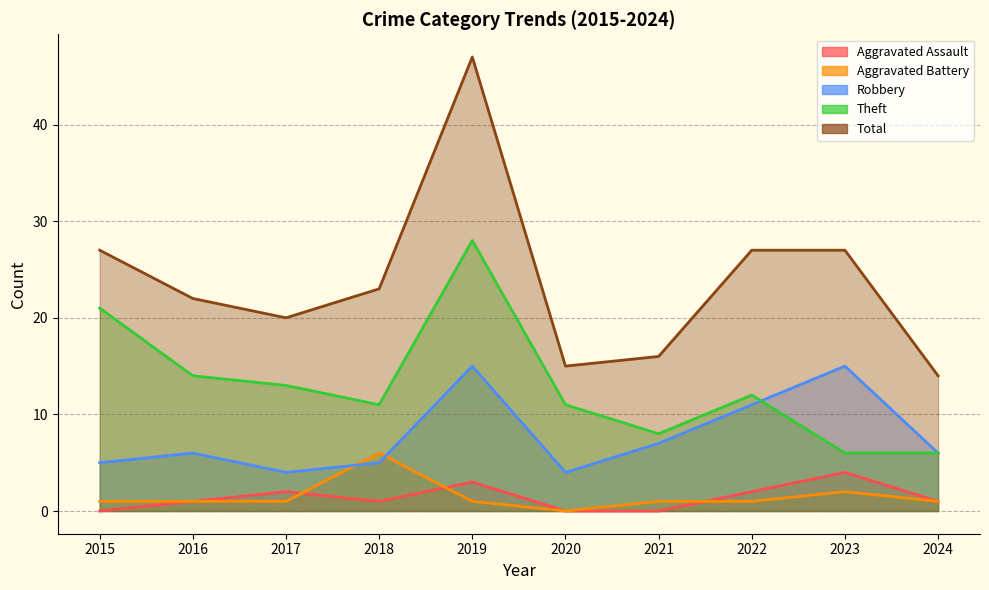

What is the difference between the highest and lowest values at 2015?

27